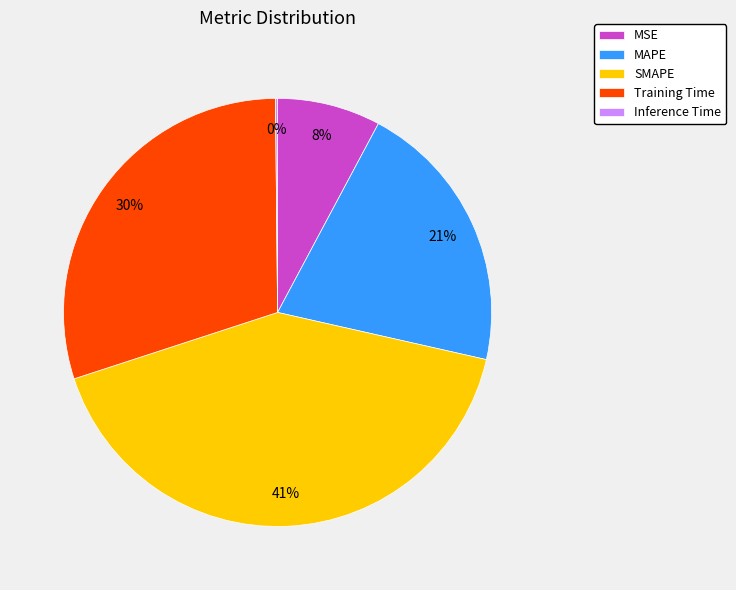

To the nearest percent, what is the combined percentage of SMAPE and MSE?

49%